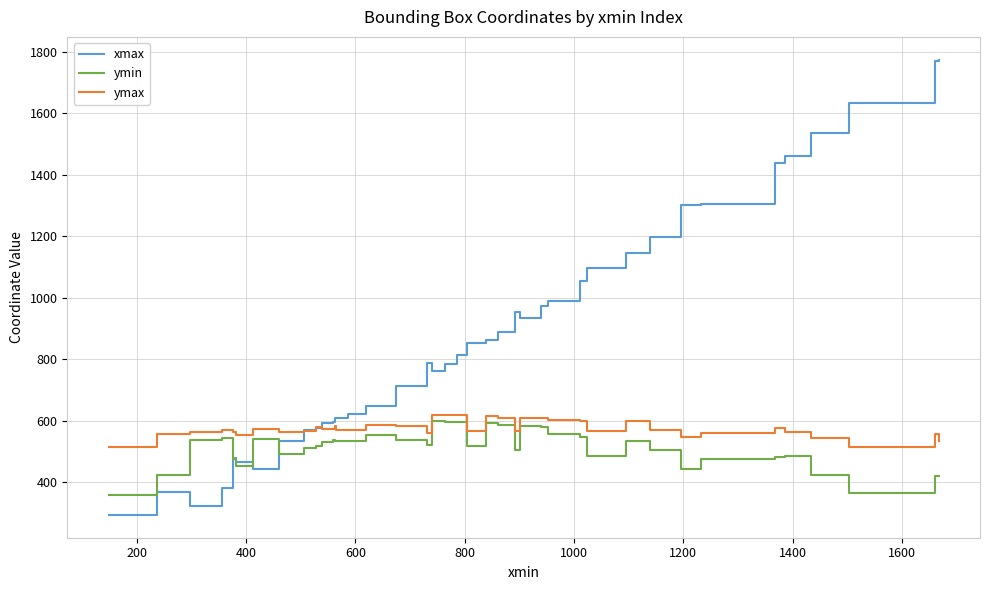

List the series in order of their overall mean, lowest first.

ymin, ymax, xmax